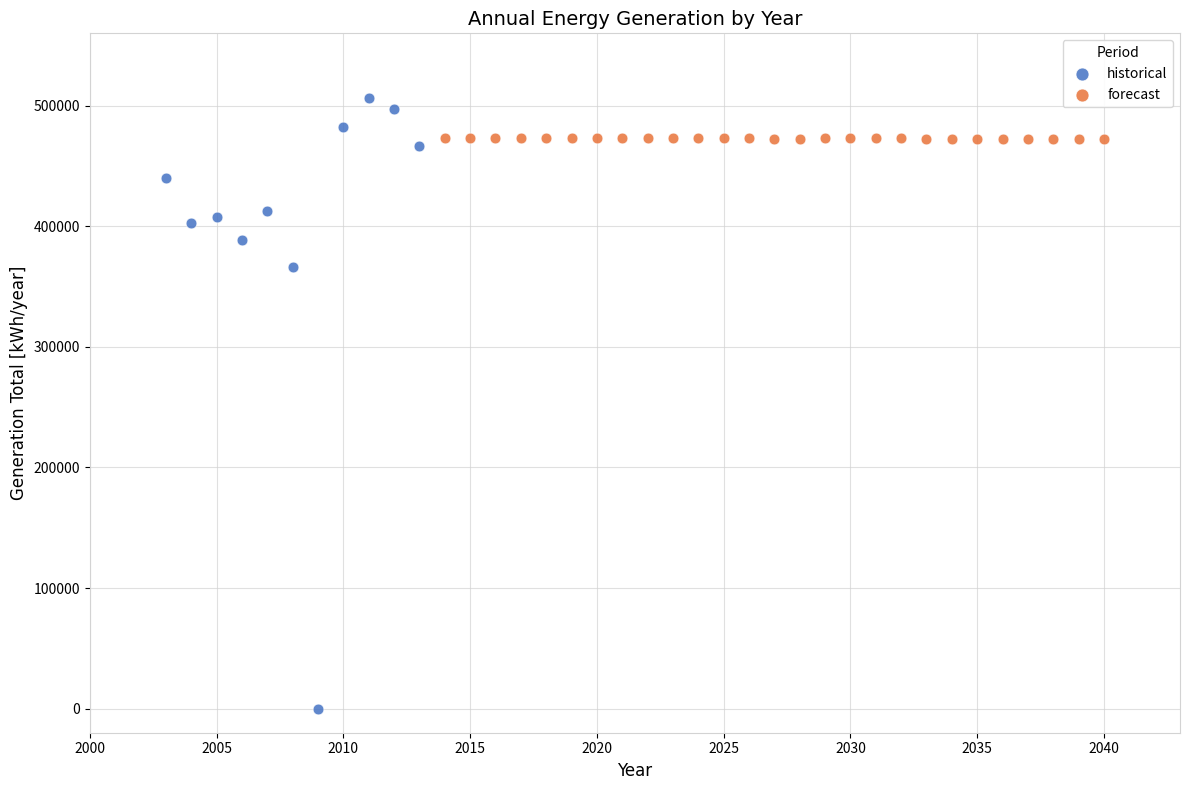

What are all the series names shown in the legend?

historical, forecast